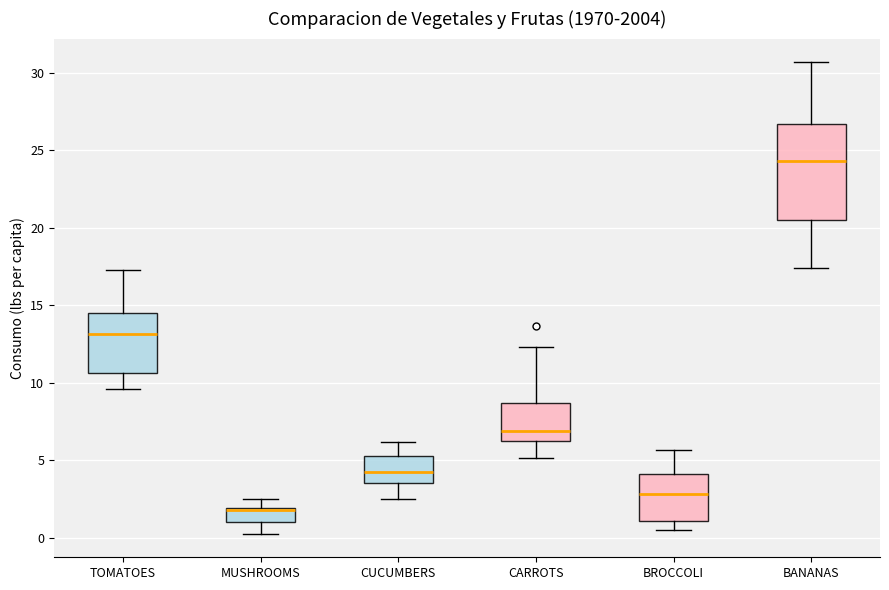

Reading left to right, read every box against the y-axis: the position of its median line, the range the box covers, and the ends of its whiskers. The values are not printed on the chart, so give them approximately, as read against the axis.

TOMATOES: median 13.0, box 10.5 to 14.5, whiskers 9.5 to 17.5
MUSHROOMS: median 2.0 (drawn on the box's upper edge), box 1.0 to 2.0, whiskers 0.5 to 2.5
CUCUMBERS: median 4.5, box 3.5 to 5.5, whiskers 2.5 to 6.0
CARROTS: median 7.0, box 6.5 to 8.5, whiskers 5.0 to 12.5
BROCCOLI: median 3.0, box 1.0 to 4.0, whiskers 0.5 to 5.5
BANANAS: median 24.5, box 20.5 to 26.5, whiskers 17.5 to 30.5